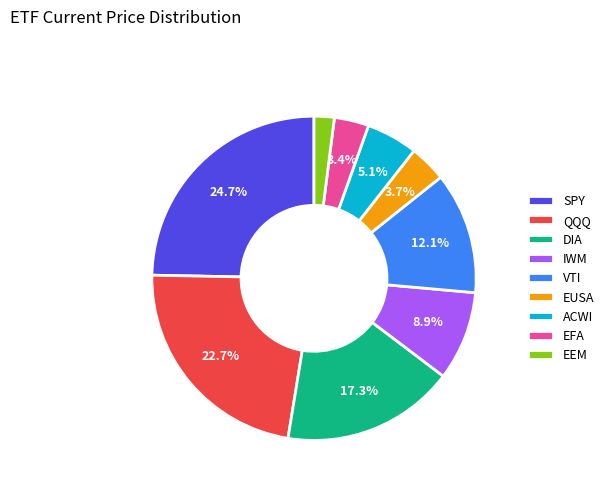

How many segments does this pie chart have?

9